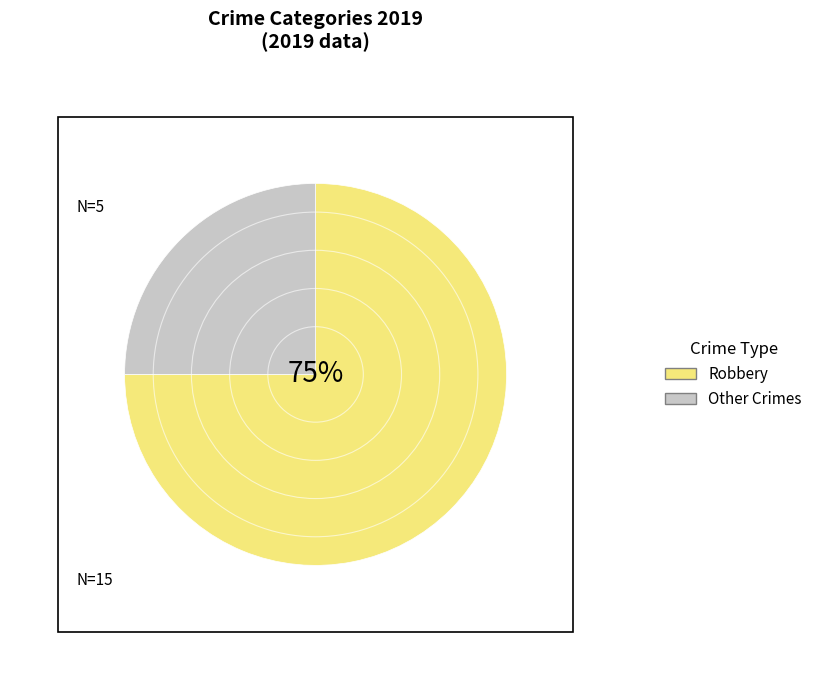

Is it true that Other Crimes is 18% of the pie?

False